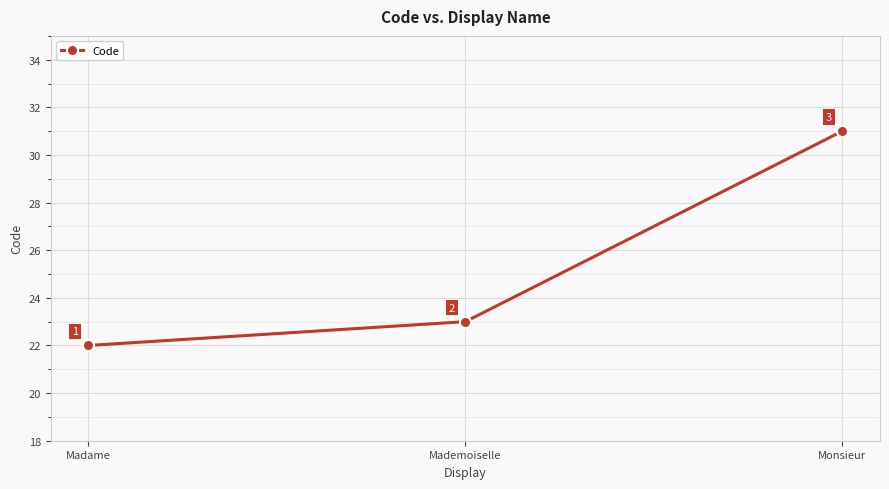

List the labels in order of value, largest first.

Monsieur, Mademoiselle, Madame